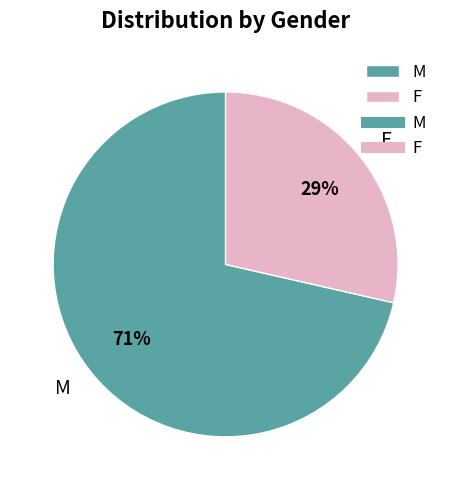

How many segments does this pie chart have?

2